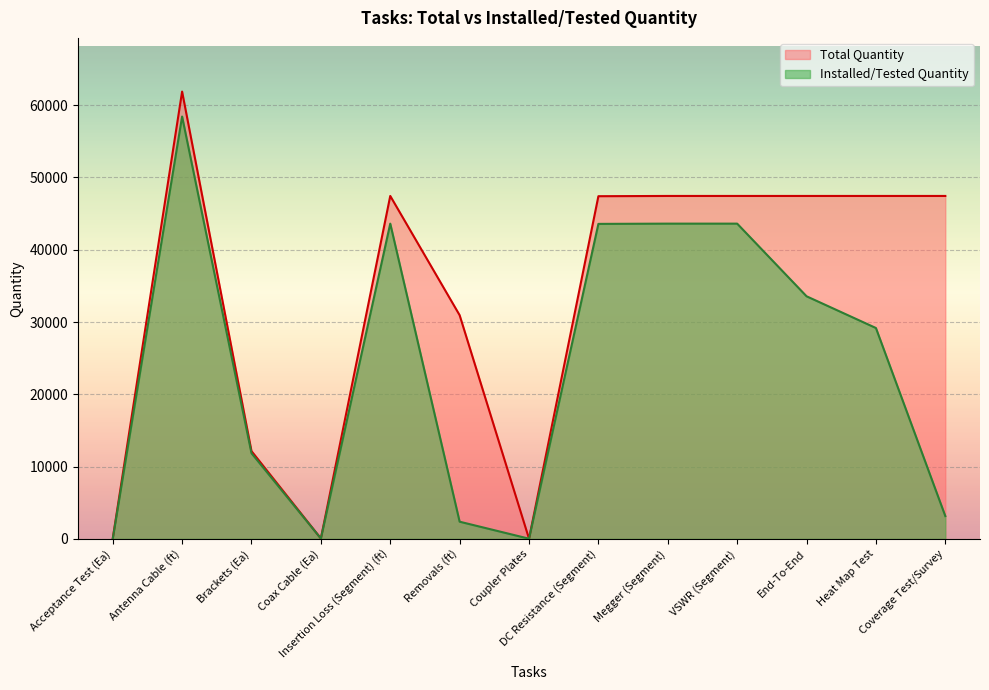

What is the label of the 10th point from the left?

VSWR (Segment)